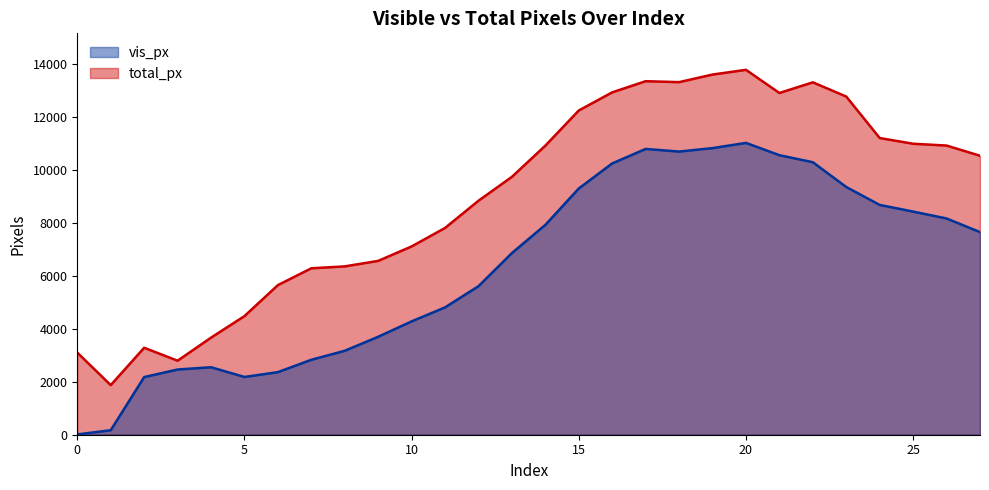

True or false: vis_px has a value of 170 at 1.

True